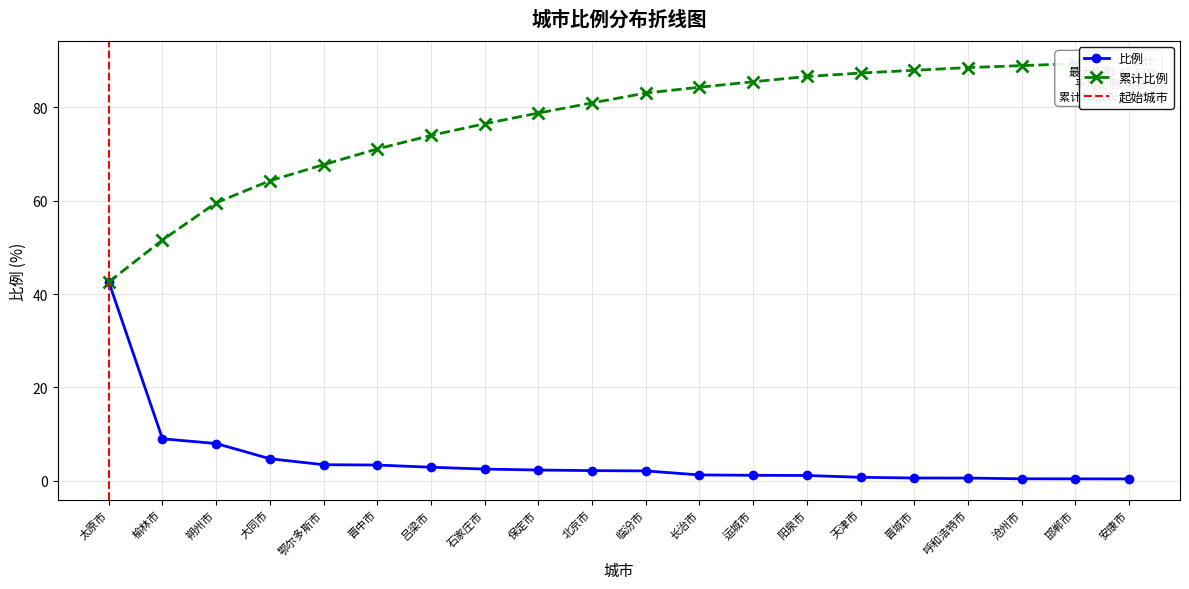

What are all the series names shown in the legend?

比例, 累计比例